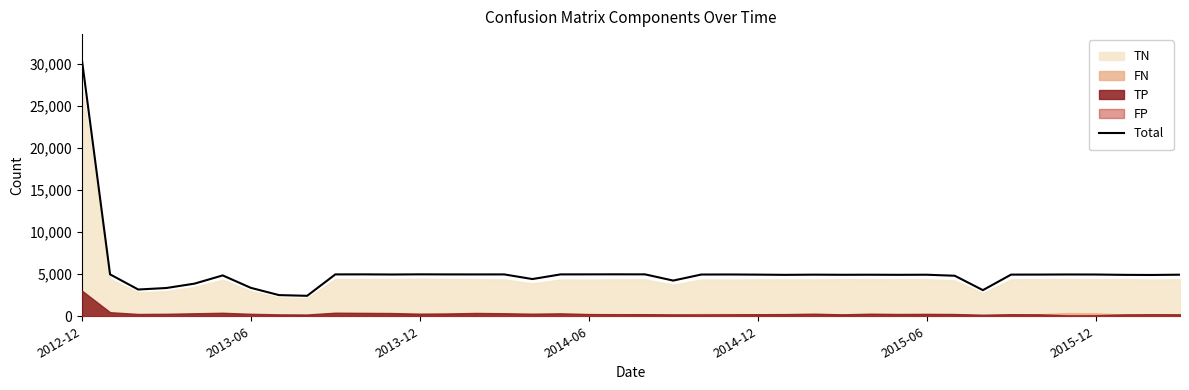

What position from the left is 10?

11